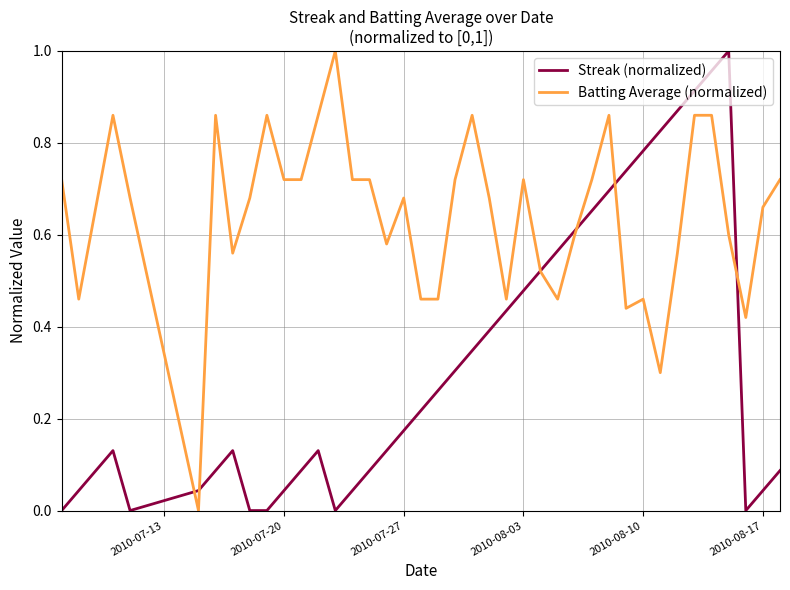

What are all the series names shown in the legend?

Streak (normalized), Batting Average (normalized)